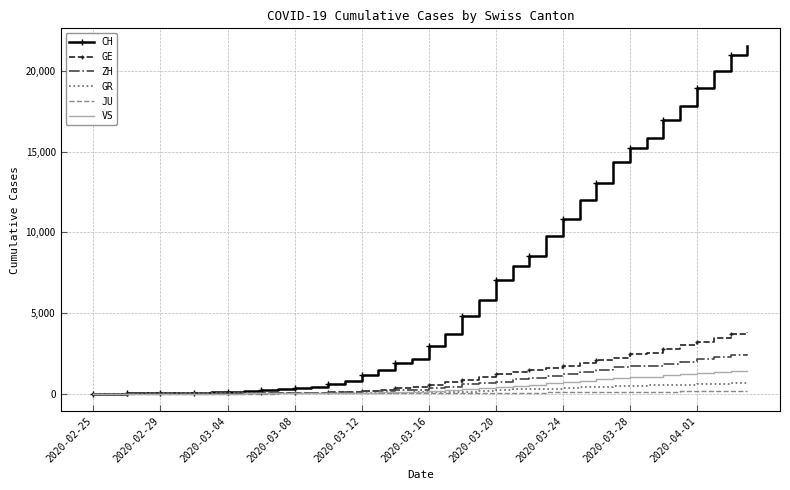

What is the maximum value shown in the chart?

21587